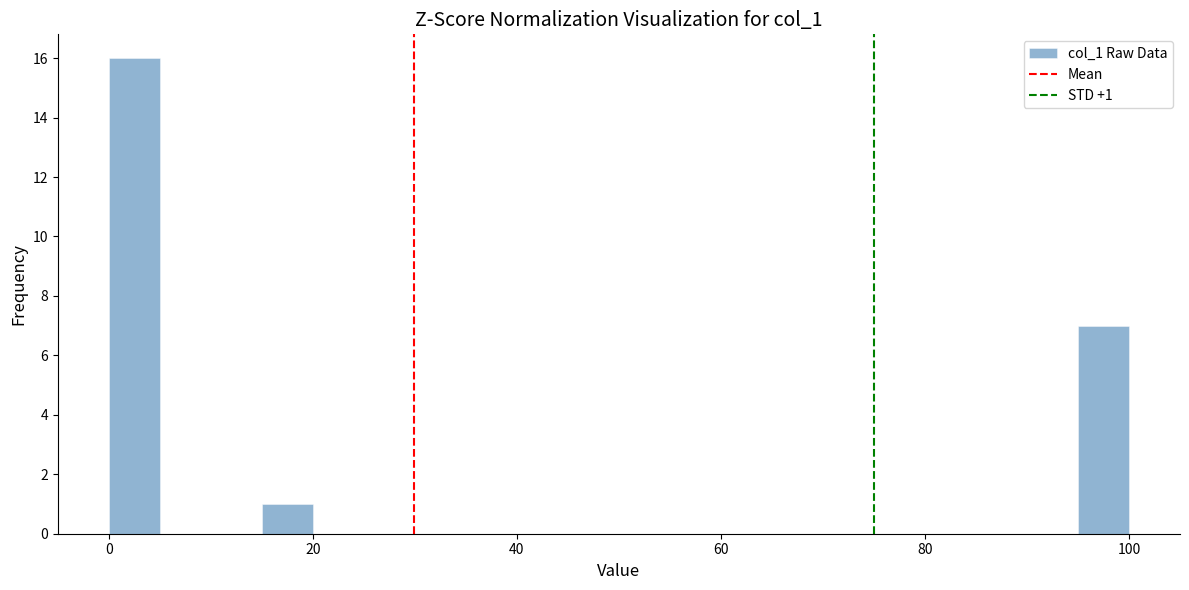

Around what value on the x-axis is the tallest bar? Give the approximate position of its centre, as read against the axis.

2